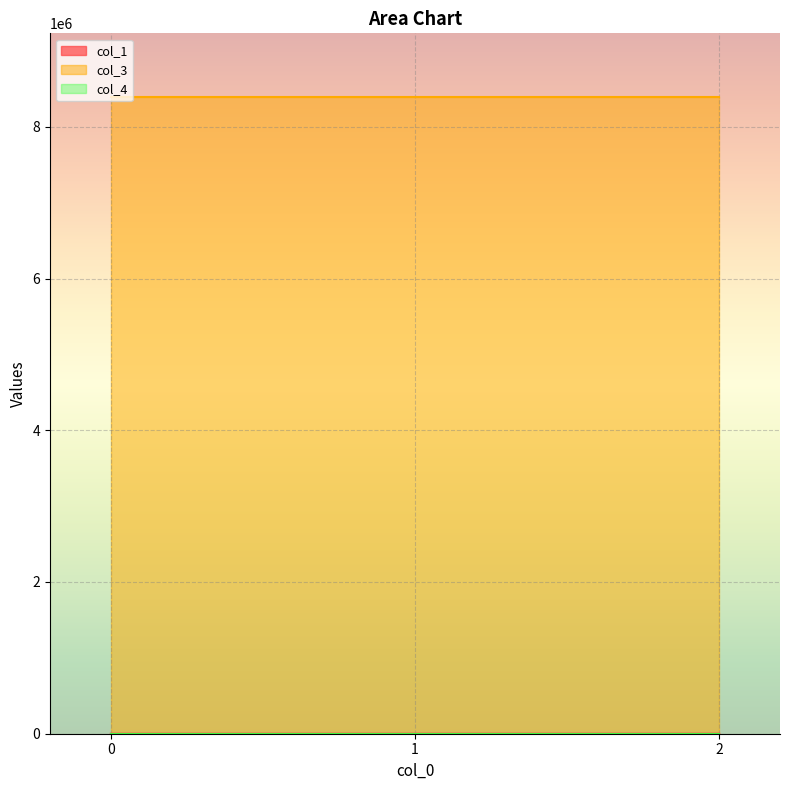

List the labels in order of col_4 value, smallest first.

0, 1, 2